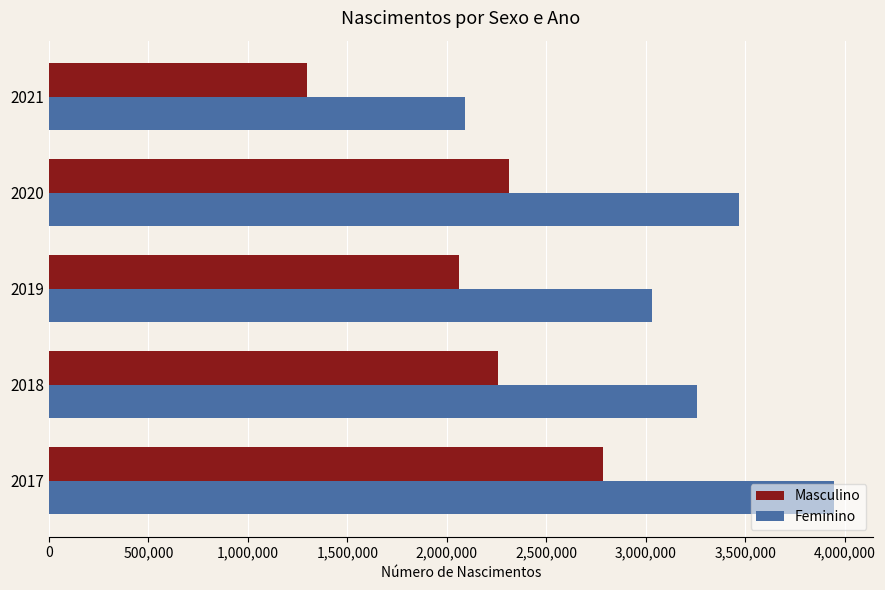

At which category does the chart reach its minimum across all series?

2021